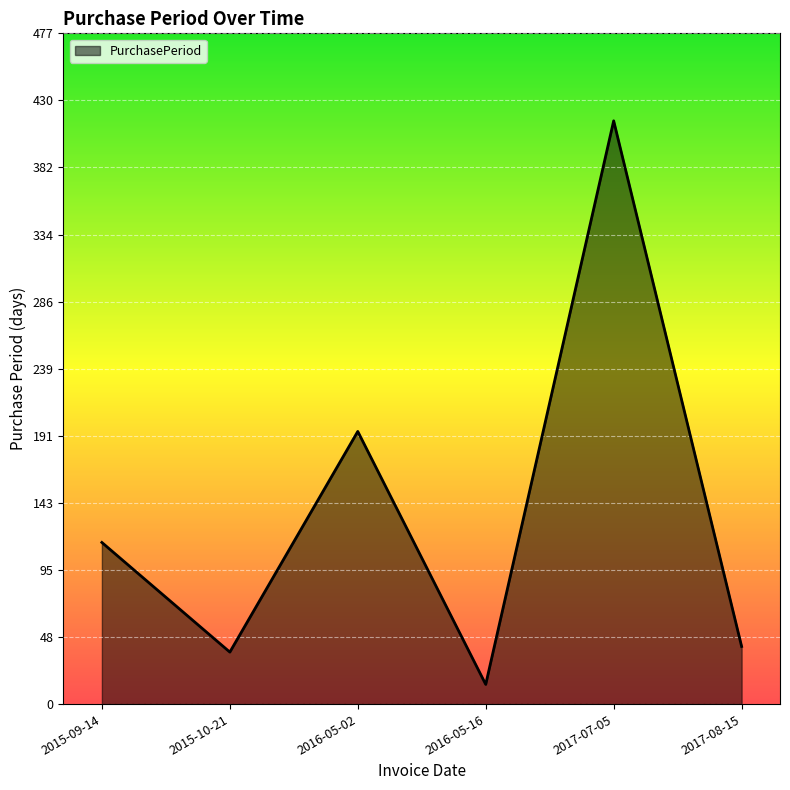

What is the sum of the values at 2017-08-15 and 2016-05-16?

55